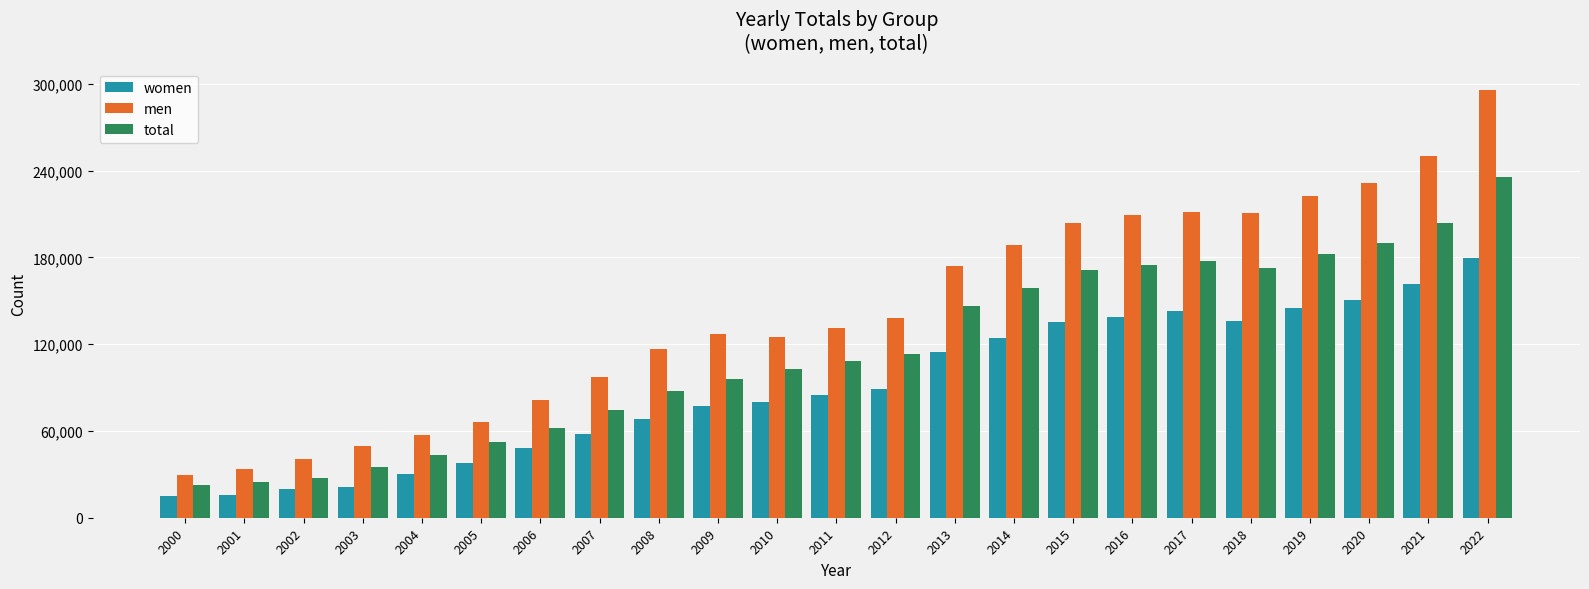

What is the minimum value shown in the chart?

15160